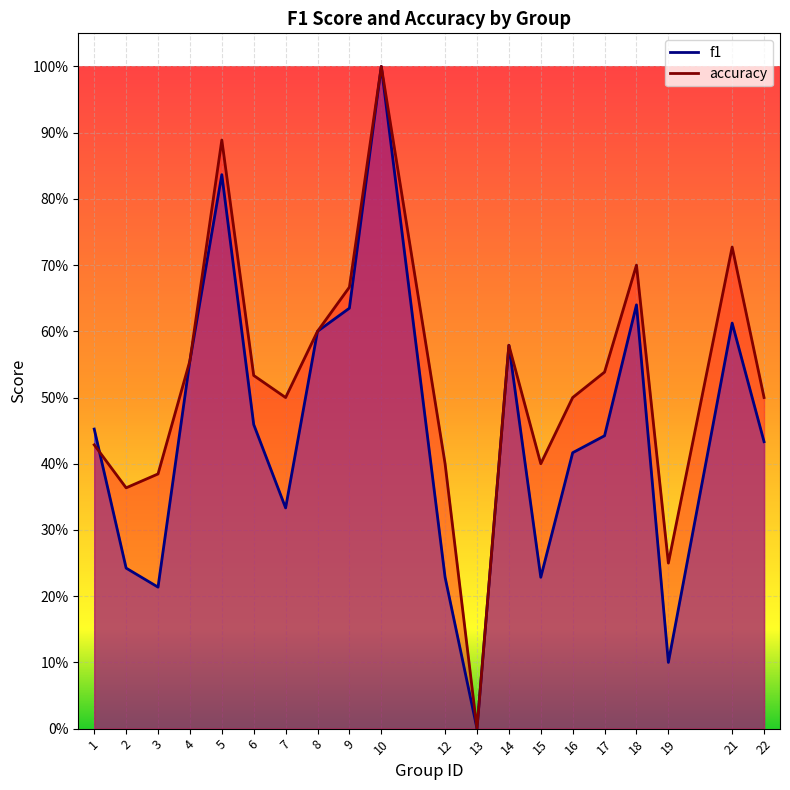

In accuracy, how many points are higher than both neighbors (excluding endpoints)?

5